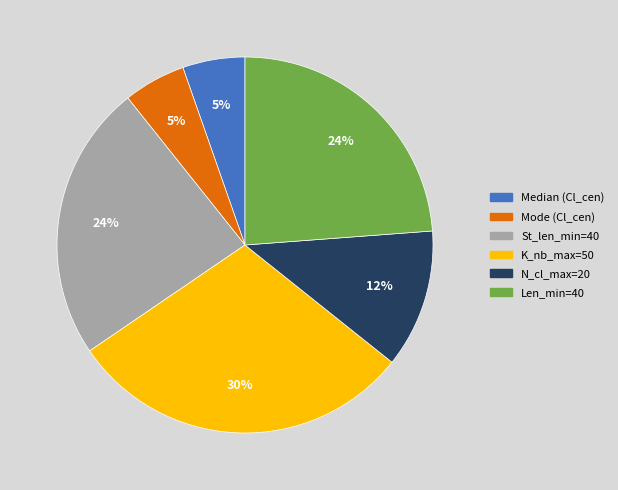

To the nearest percent, what is the average slice percentage?

17%